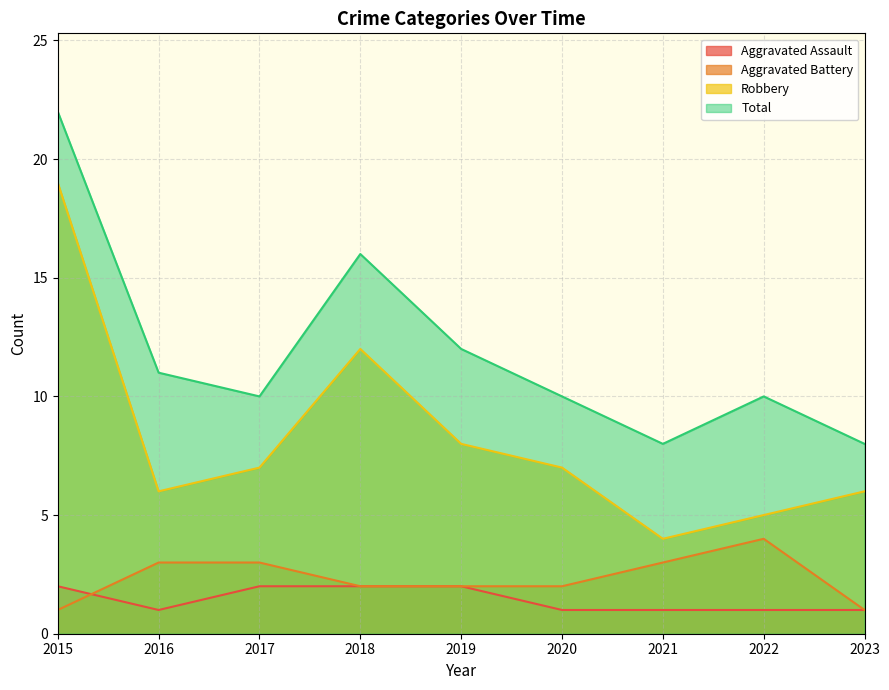

Reading left to right, extract all data points from this chart.

Aggravated Assault: 2	1	2	2	2	1	1	1	1
Aggravated Battery: 1	3	3	2	2	2	3	4	1
Robbery: 19	6	7	12	8	7	4	5	6
Total: 22	11	10	16	12	10	8	10	8